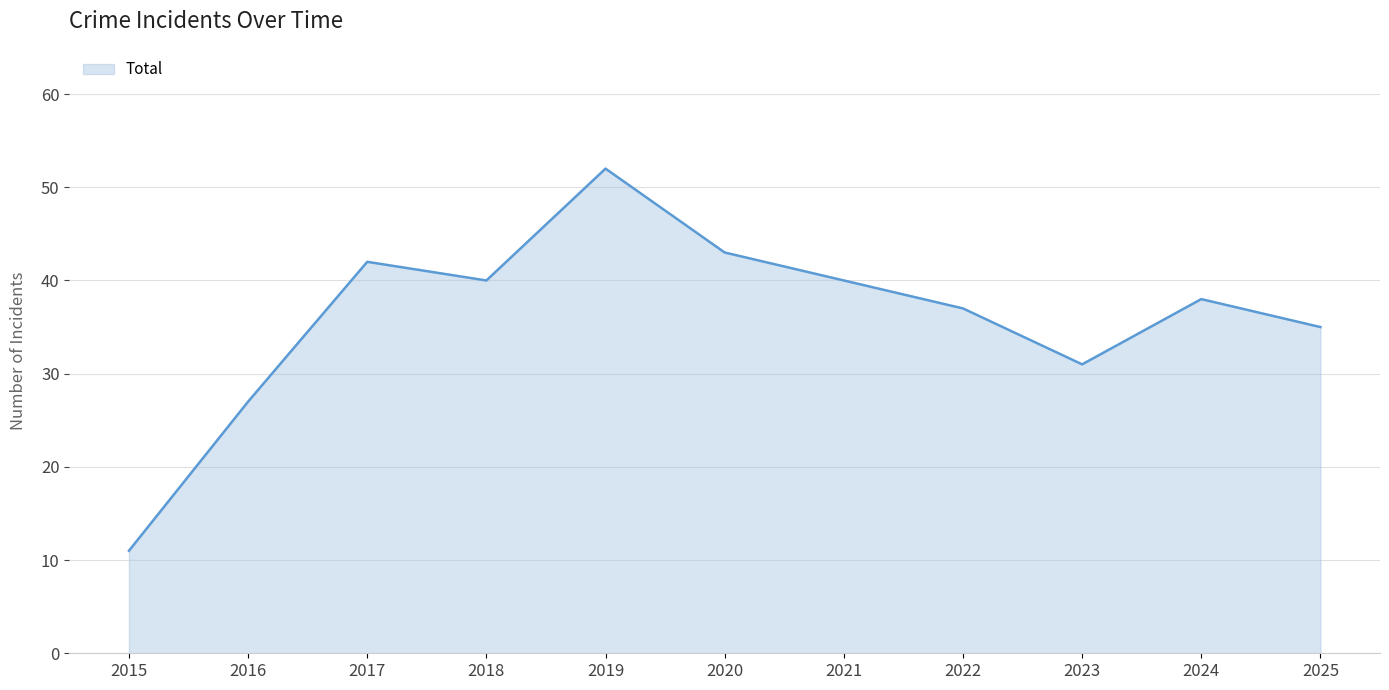

How many interior local peaks (higher than both neighbors) does the data have?

3